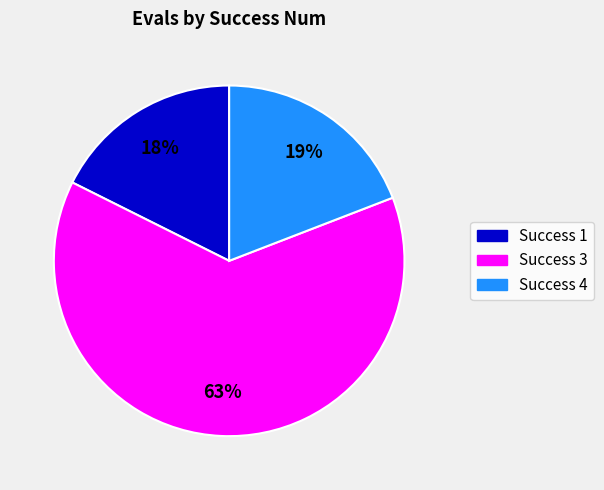

To the nearest percent, what is the average slice percentage?

33%